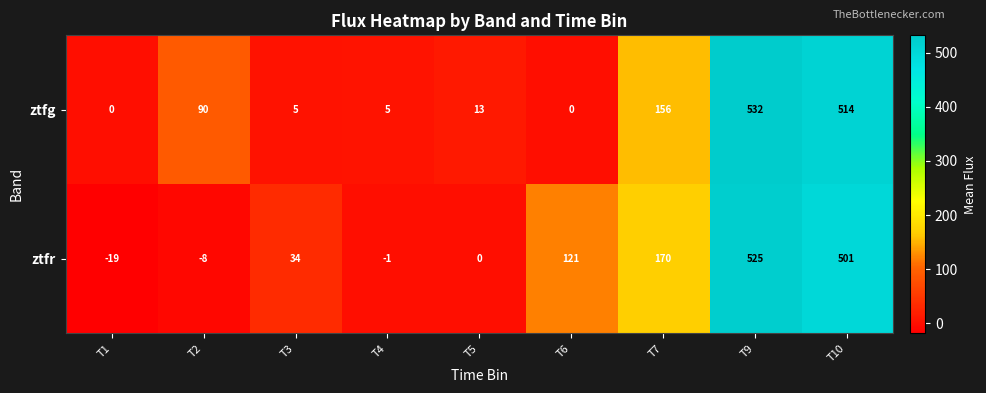

At which category is the sum across all series the highest?

T9